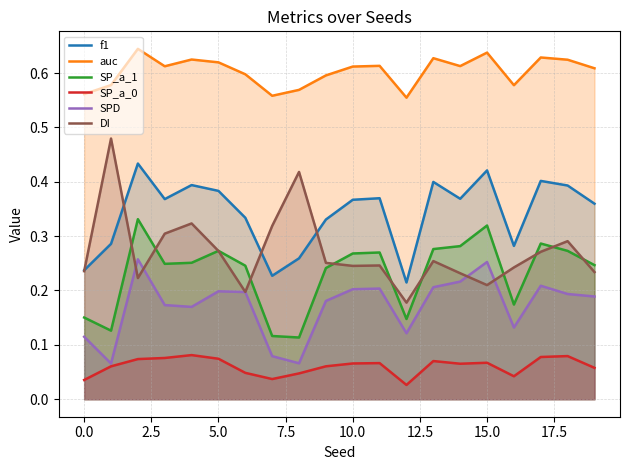

At how many categories does at least one series exceed 0?

20